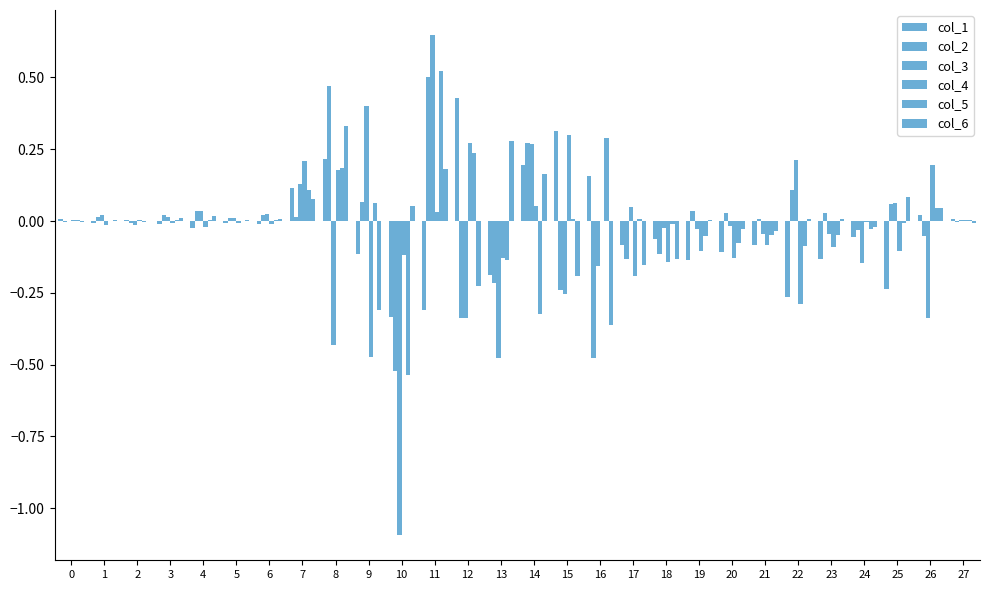

What is the total value across all series at 23?

-0.3